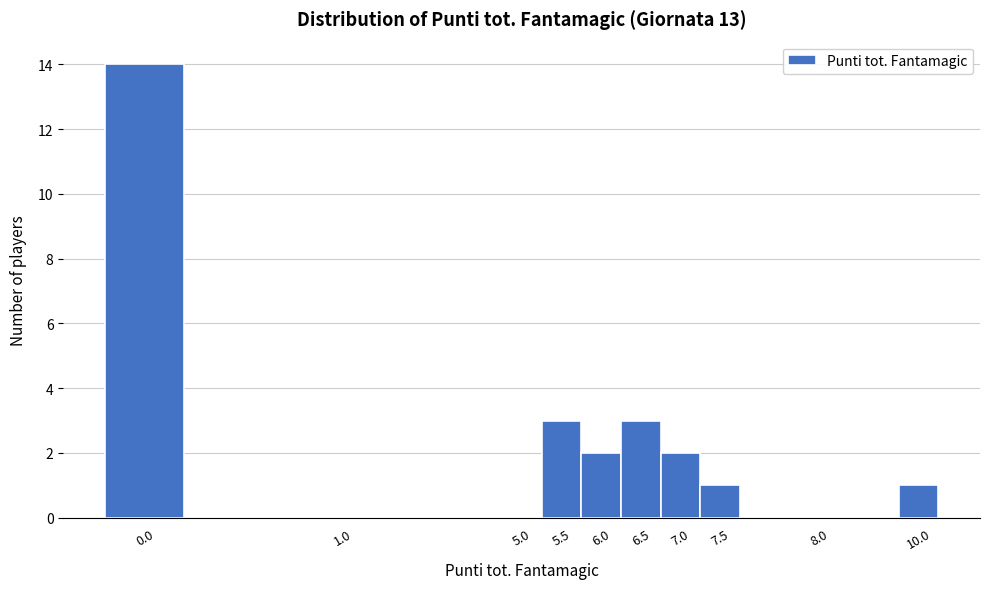

Reading right to left, list all the values displayed in this chart.

10.0=1	8.0=0	7.5=1	7.0=2	6.5=3	6.0=2	5.5=3	5.0=0	1.0=0	0.0=14